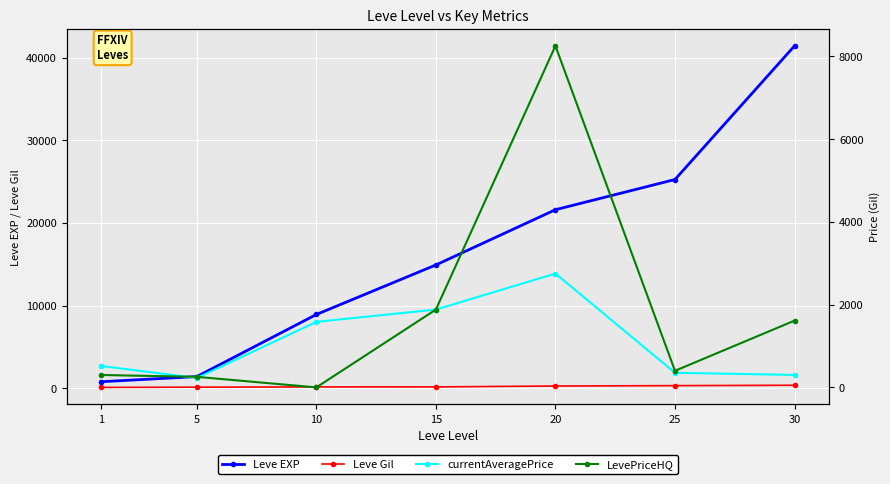

True or false: currentAveragePrice and LevePriceHQ intersect in this chart.

True